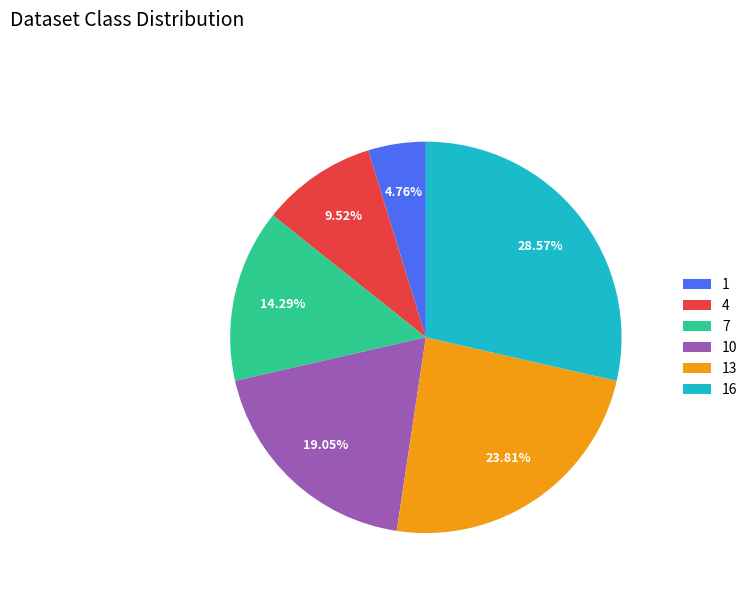

To the nearest percent, what is the average slice percentage?

17%